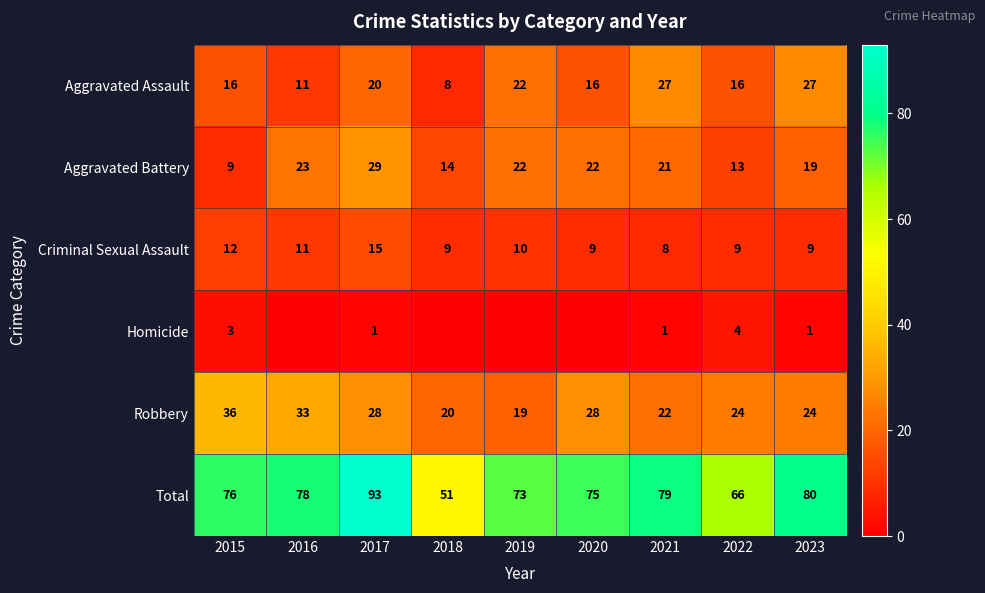

Which has a higher value, 2018 or 2022?

2022